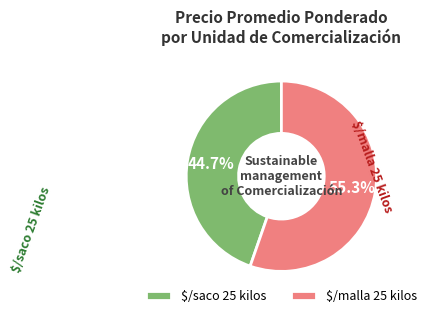

To the nearest percent, what portion does $/malla 25 kilos represent?

55%